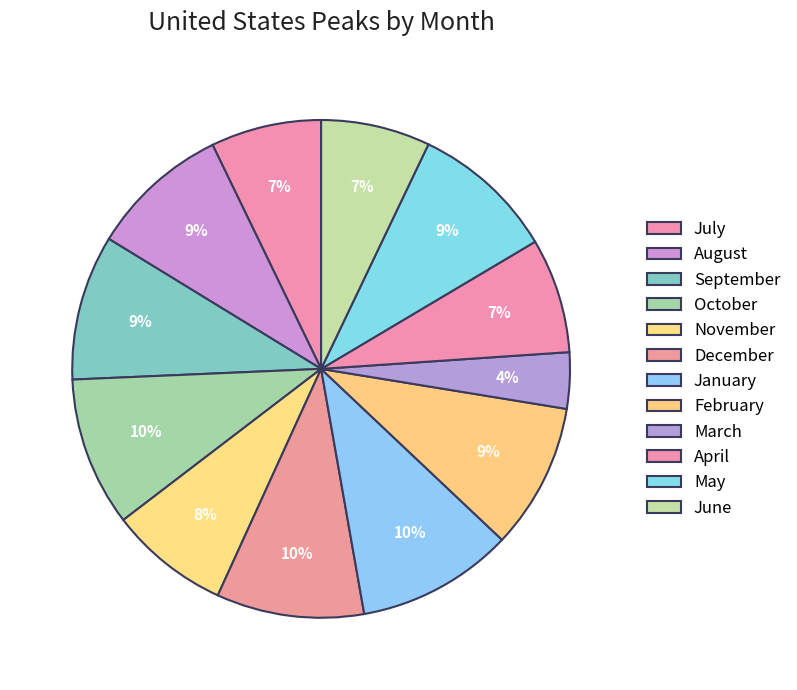

To the nearest percent, what is the average slice percentage?

8%